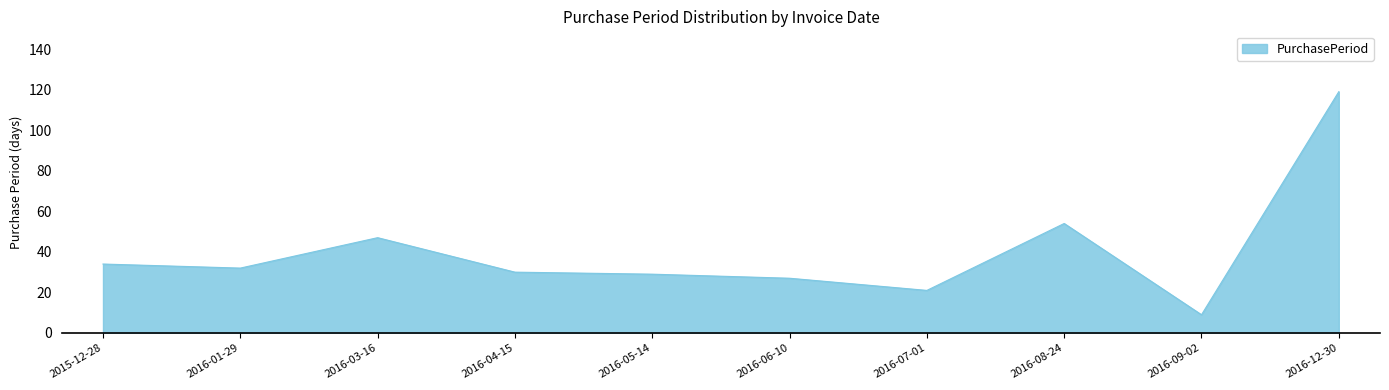

The value at 2016-12-30 is 69. True or false?

False